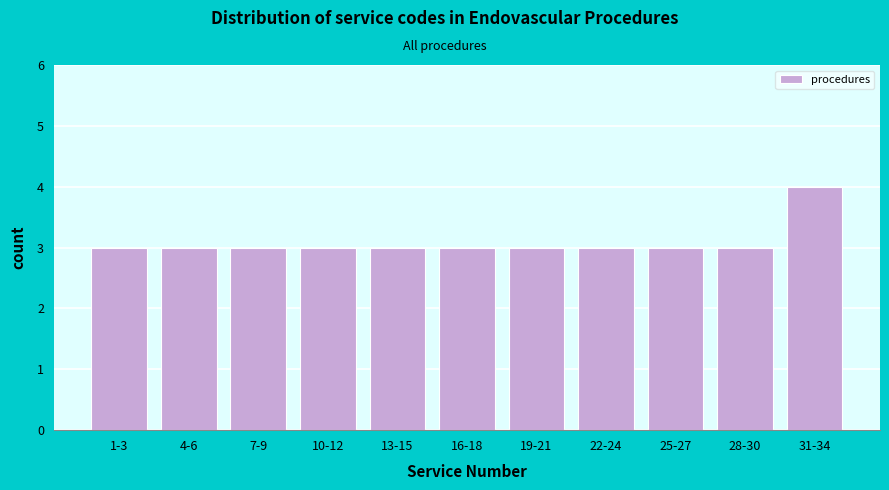

Reading right to left, what are all the values shown in this chart?

4	3	3	3	3	3	3	3	3	3	3